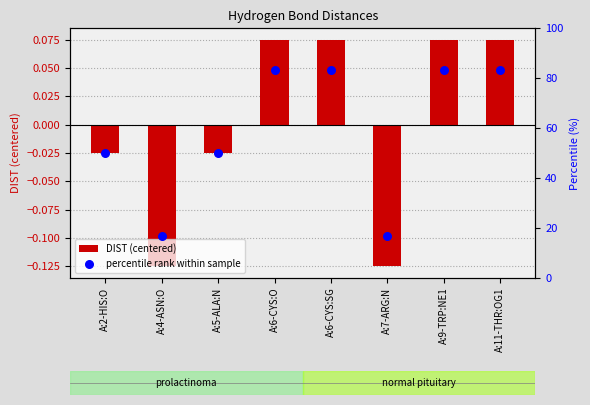

Is the value of DIST (centered) at A:2-HIS:O greater than the value of percentile rank within sample at A:11-THR:OG1?

No